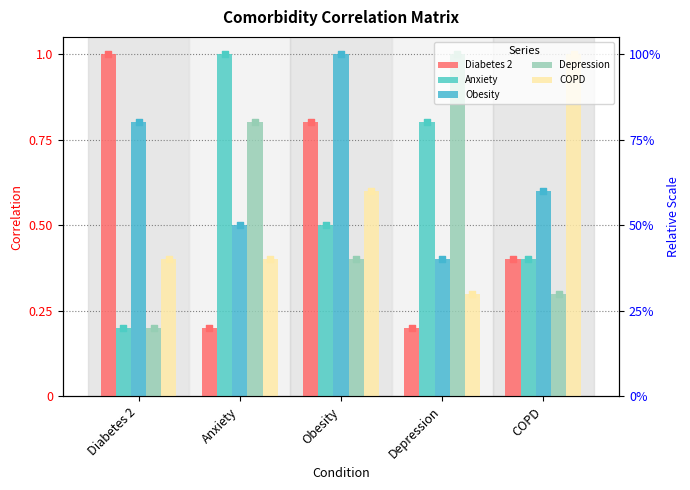

Which series has the largest total across all categories?

Obesity